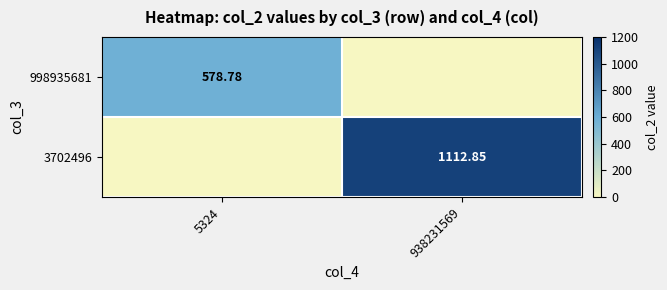

Is the value of 998935681 at 5324 greater than the value of 3702496 at 938231569?

No